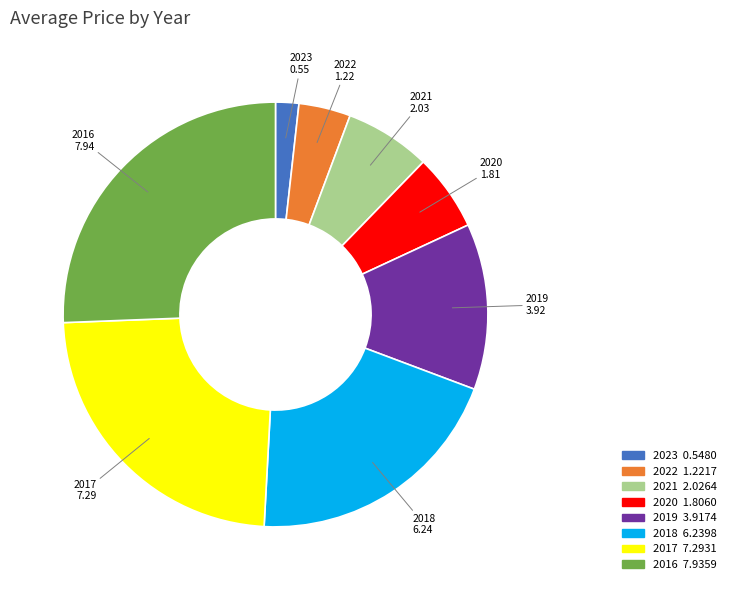

Approximately how many times larger is the value at 2016 compared to 2020?

4.4